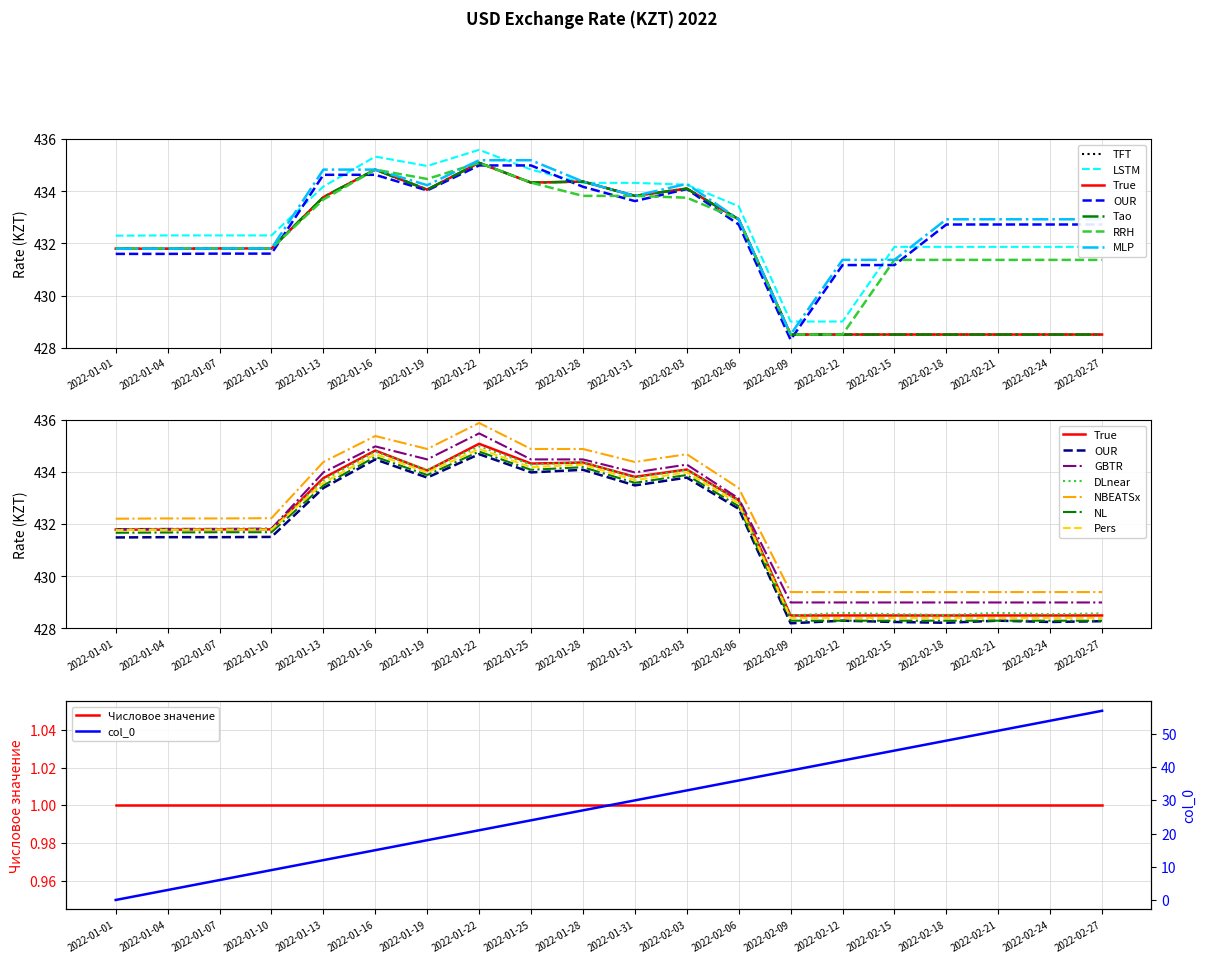

How many values in the ДОЛЛАР США (line1) series exceed 431?

13